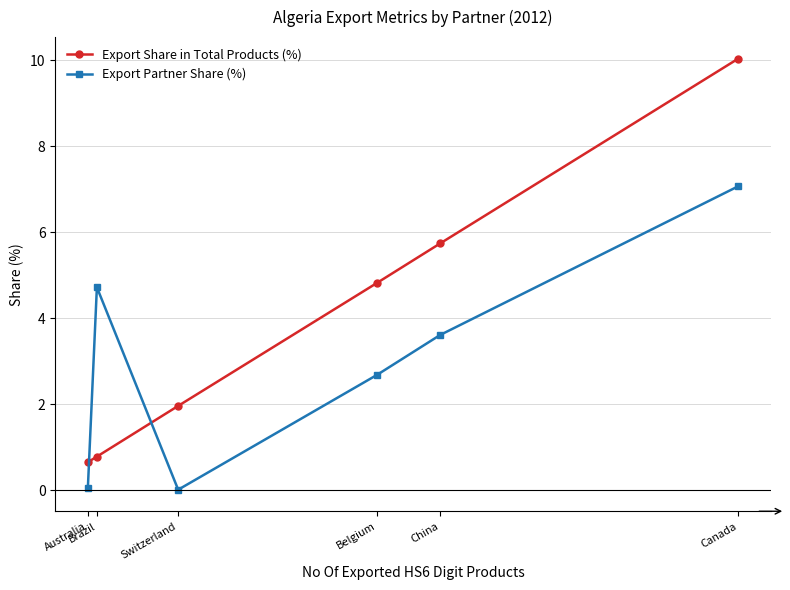

At Belgium, list the series in order from largest to smallest.

Export Share in Total Products (%), Export Partner Share (%)